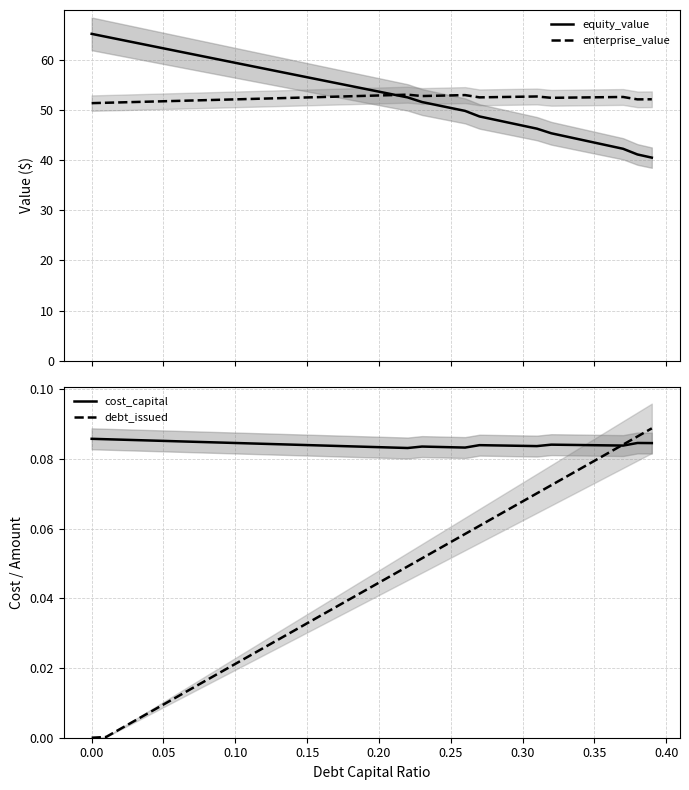

True or false: enterprise_value and debt_issued intersect in this chart.

False